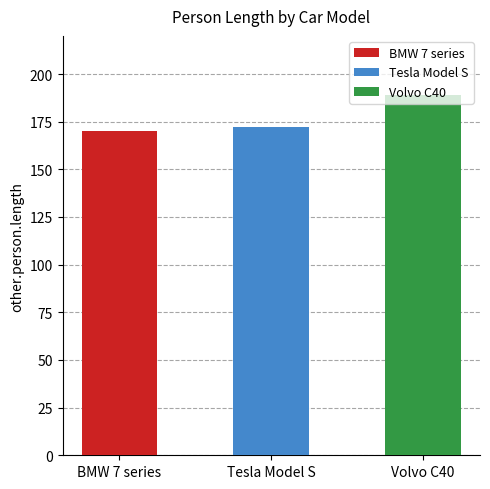

The value at Tesla Model S is 172. True or false?

True